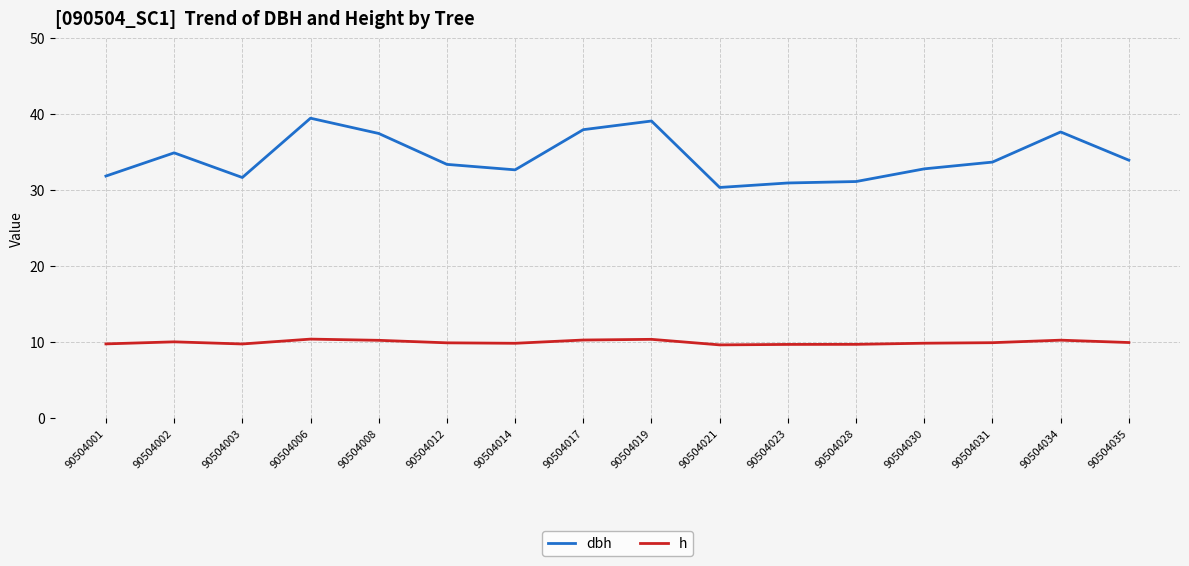

Is the value of dbh at 90504006 greater than the value of h at 90504002?

Yes